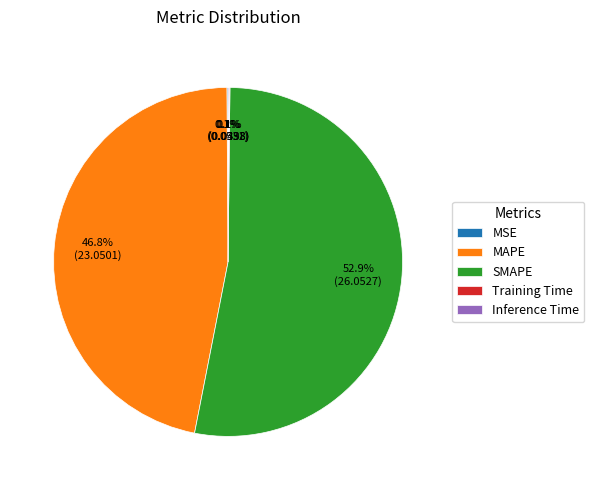

Which category accounts for the majority?

SMAPE